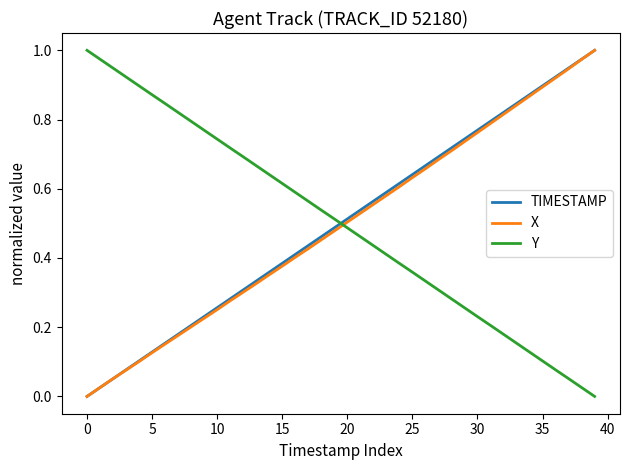

How many times do Y and TIMESTAMP cross each other?

1